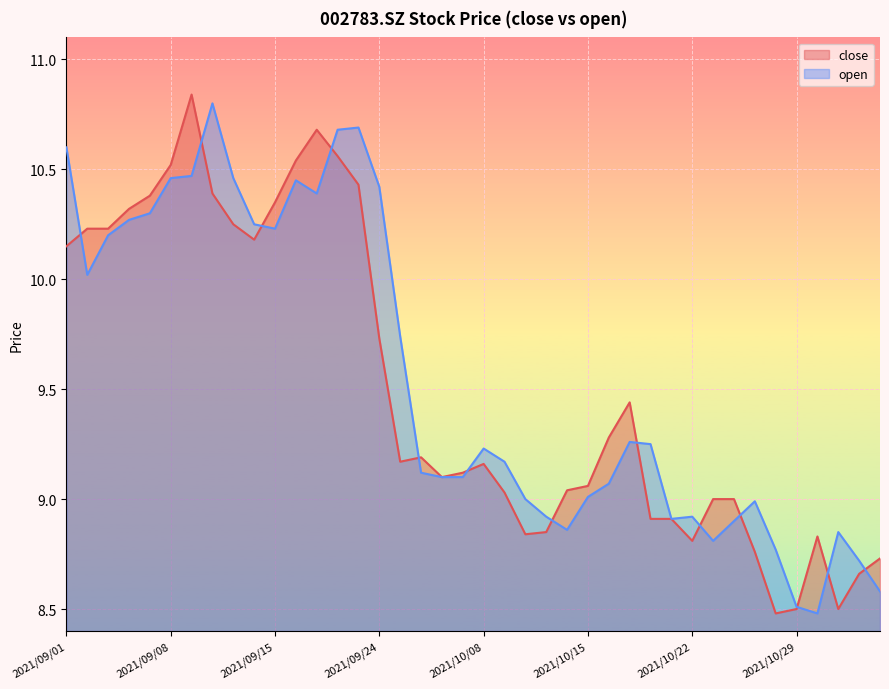

What is the sum of the close values at 2021/11/01 and 2021/11/03?

17.5